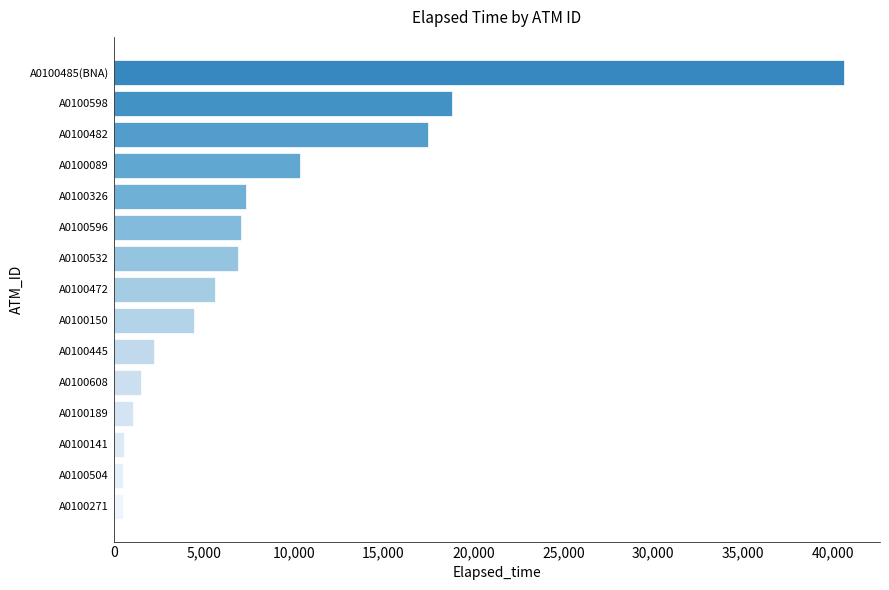

What is the difference between the second highest and second lowest values?

18245